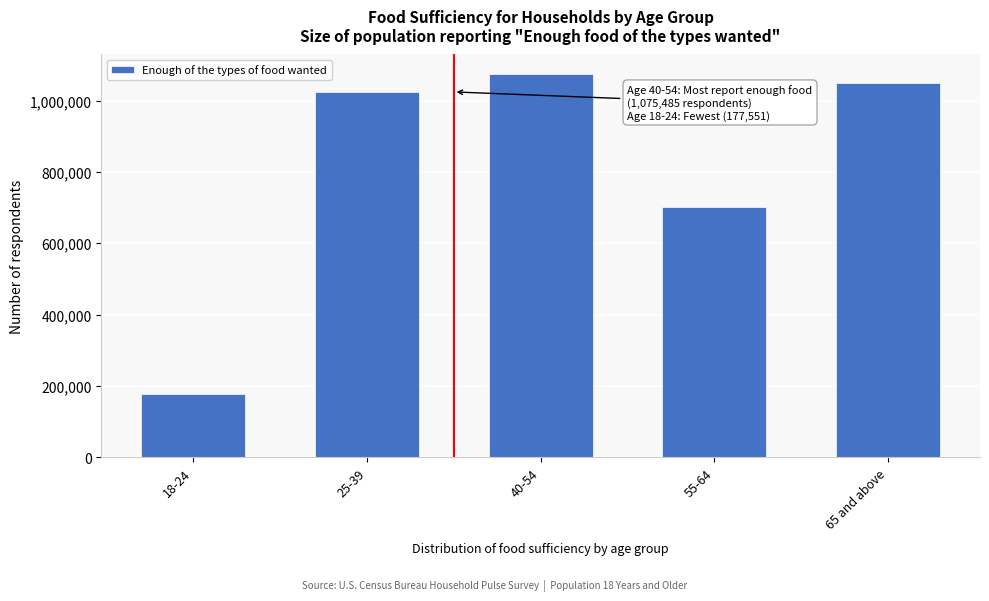

Reading left to right, list all the values displayed in this chart.

18-24=177551	25-39=1024349	40-54=1075485	55-64=702199	65 and above=1050456